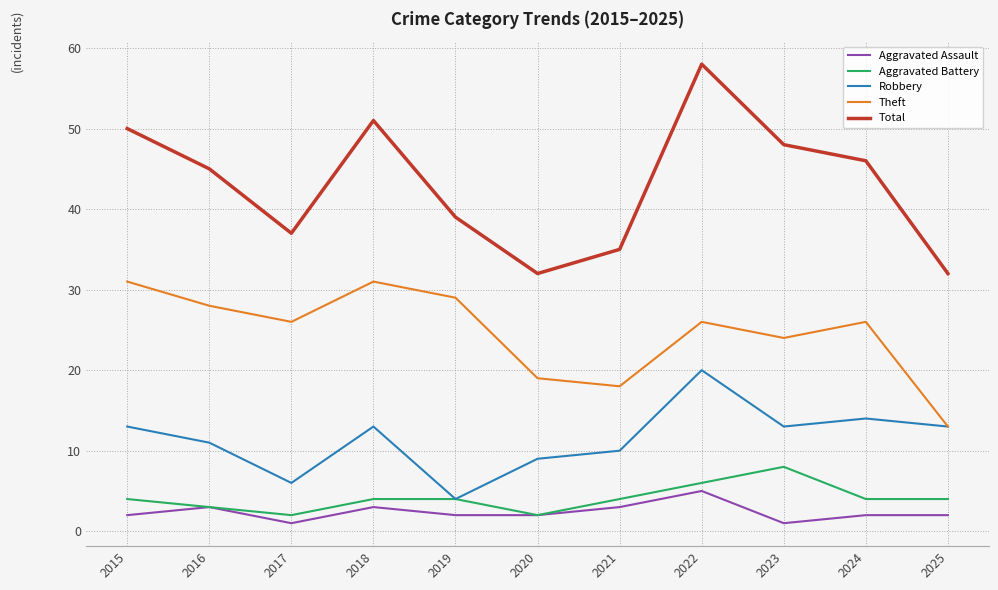

At how many categories does at least one series exceed 40?

6